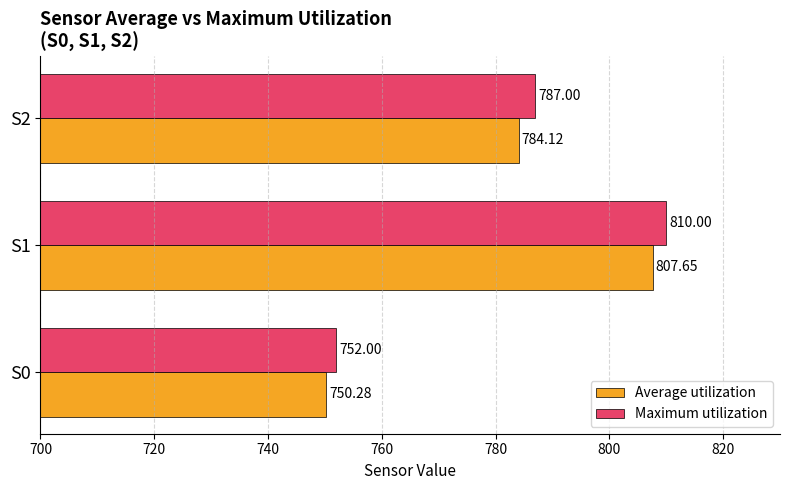

Where is Average utilization nearest to the value 778?

S2